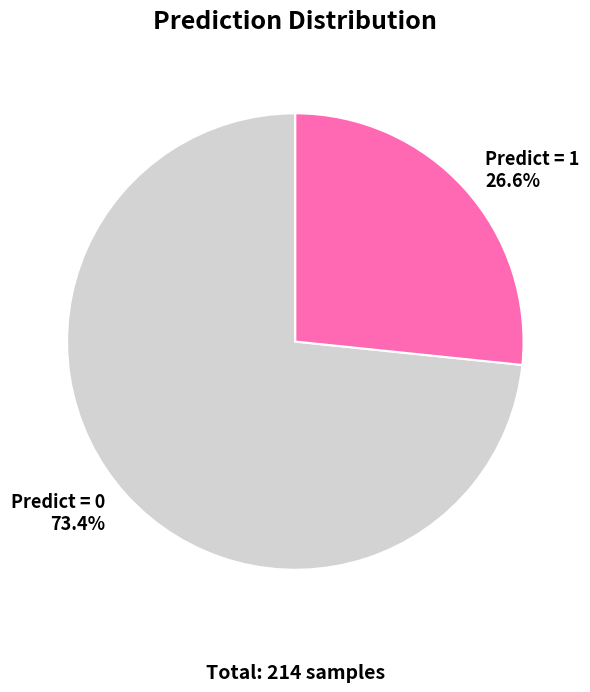

What percentage is NOT represented by Predict = 0?

26.6%